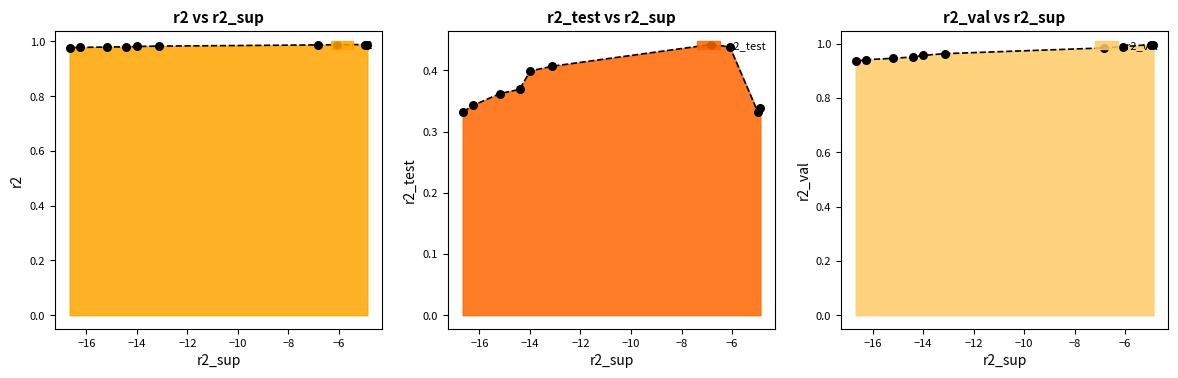

Which series has the widest spread of Y values?

r2_test